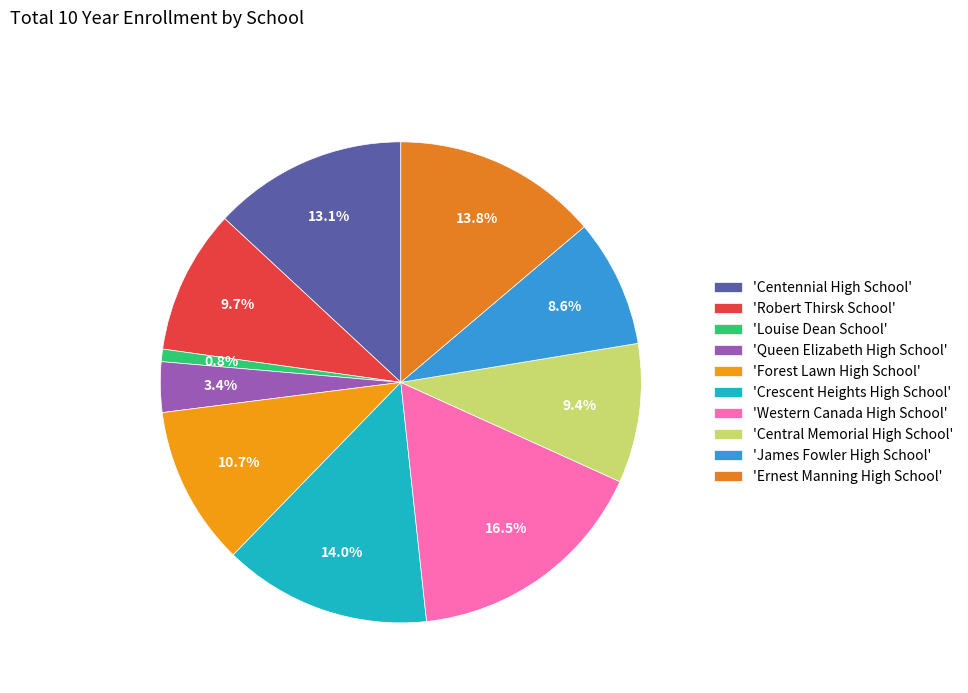

Count the number of slices in the pie.

10